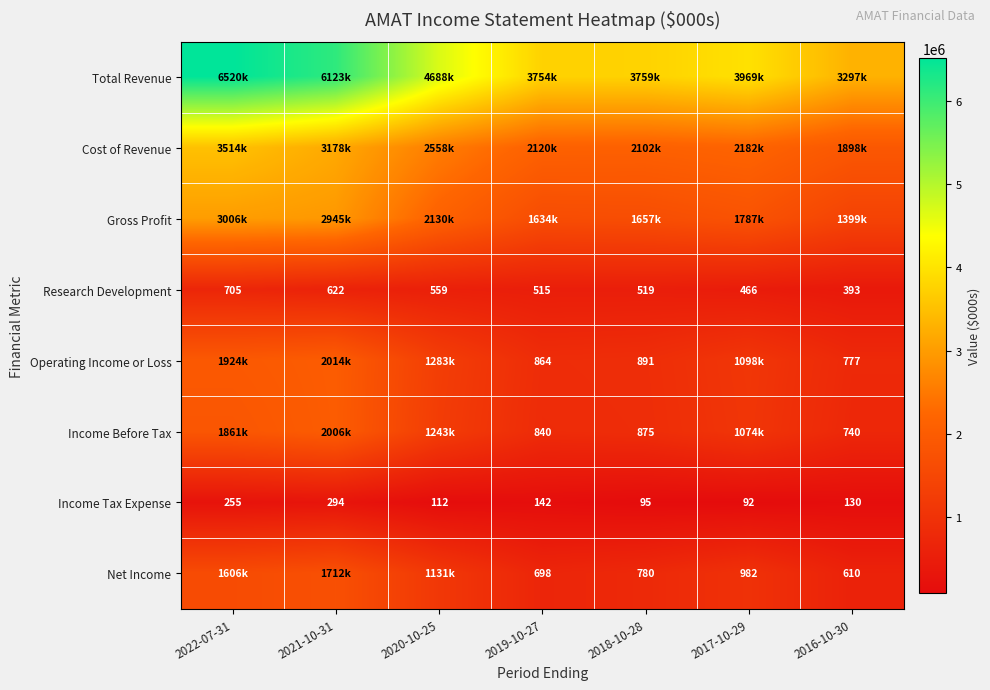

What is the sum of the Income Tax Expense values at 2019-10-27 and 2018-10-28?

237